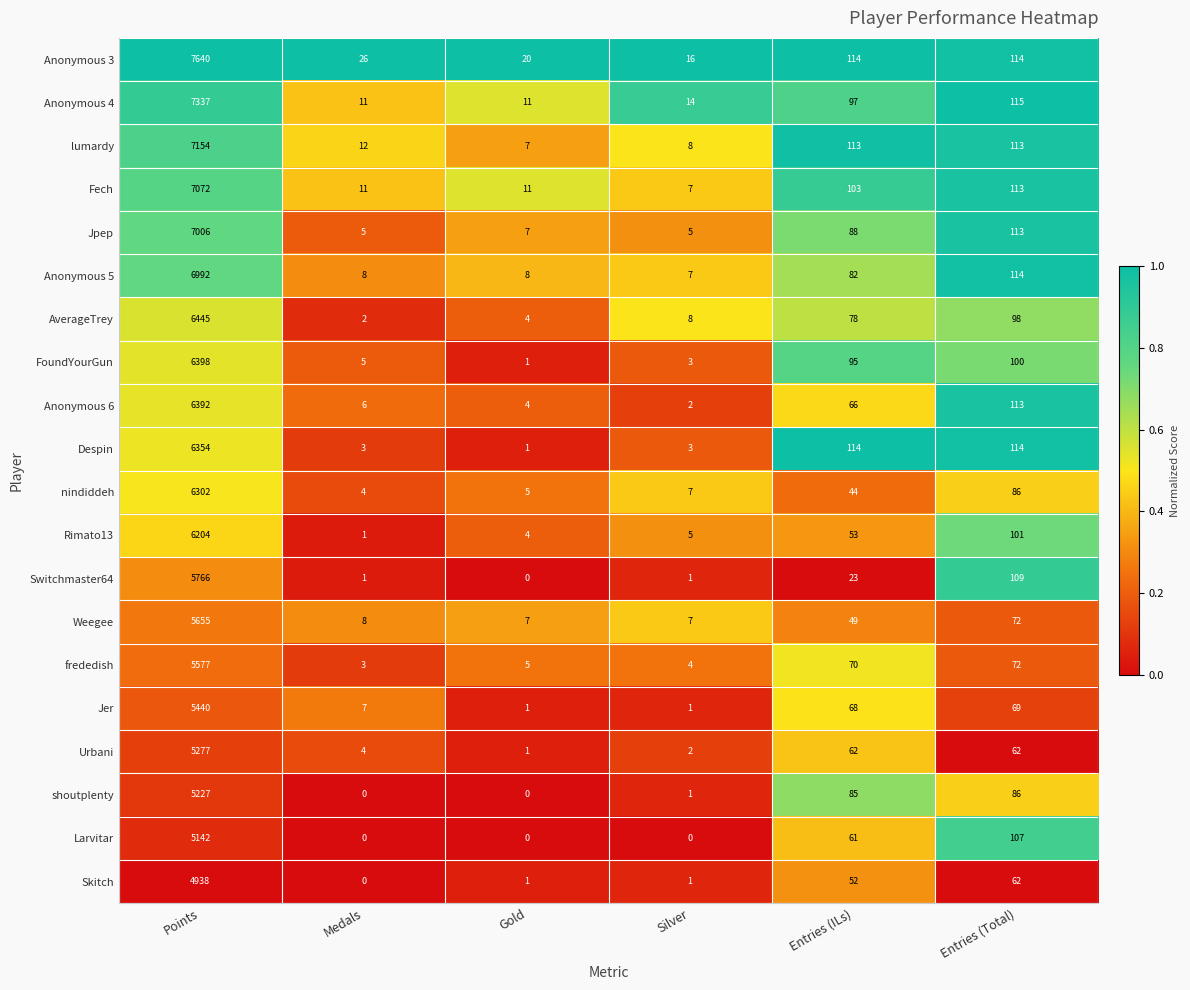

What is the highest value of the Anonymous 3 series?

7640